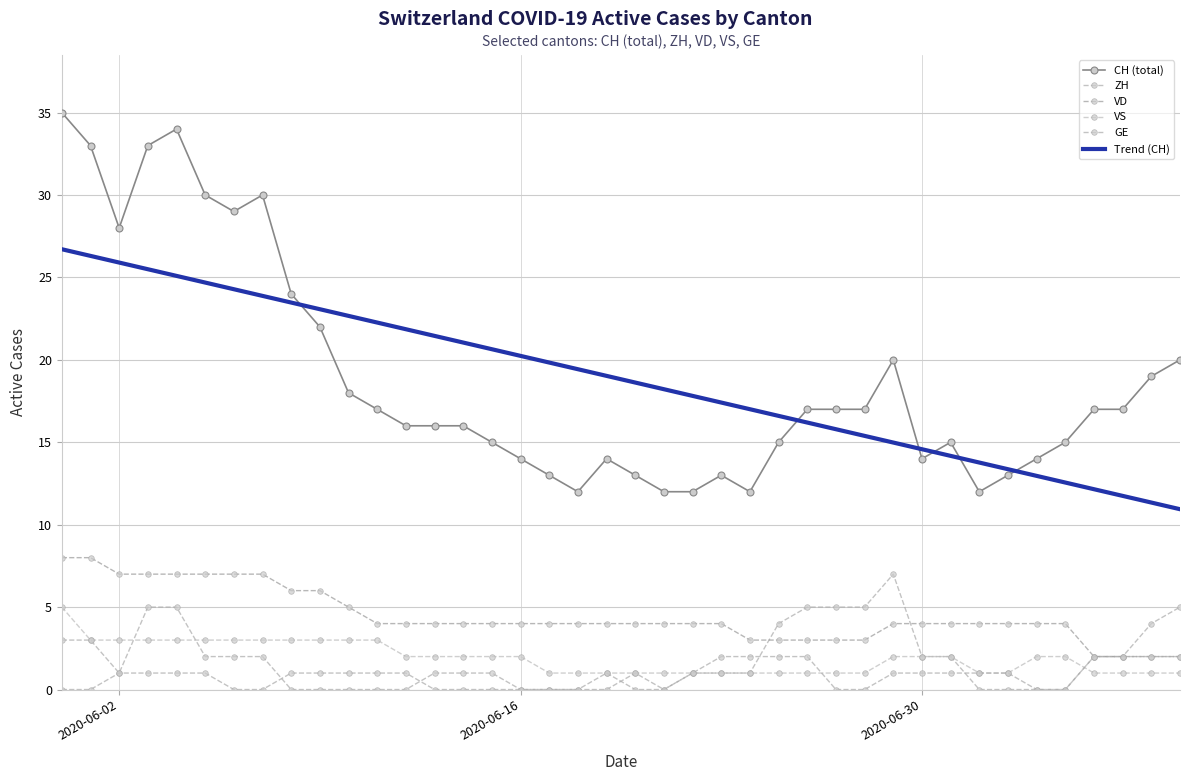

What is the maximum value shown in the chart?

35.0